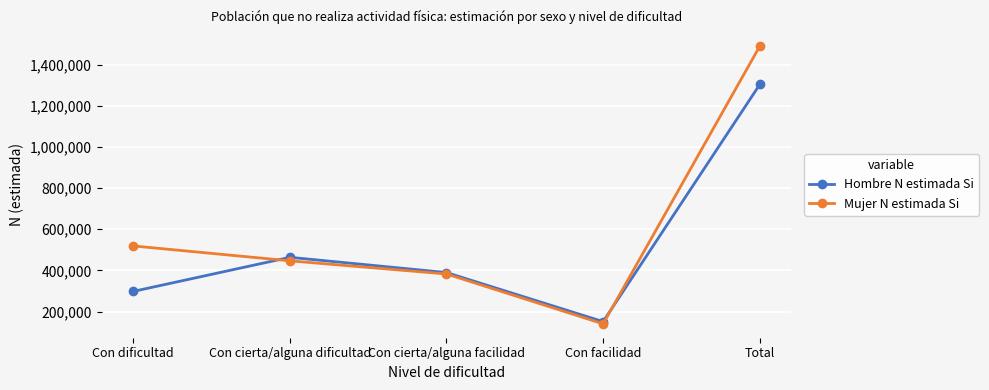

True or false: Mujer N estimada Si has a value of 519074 at Con dificultad.

True